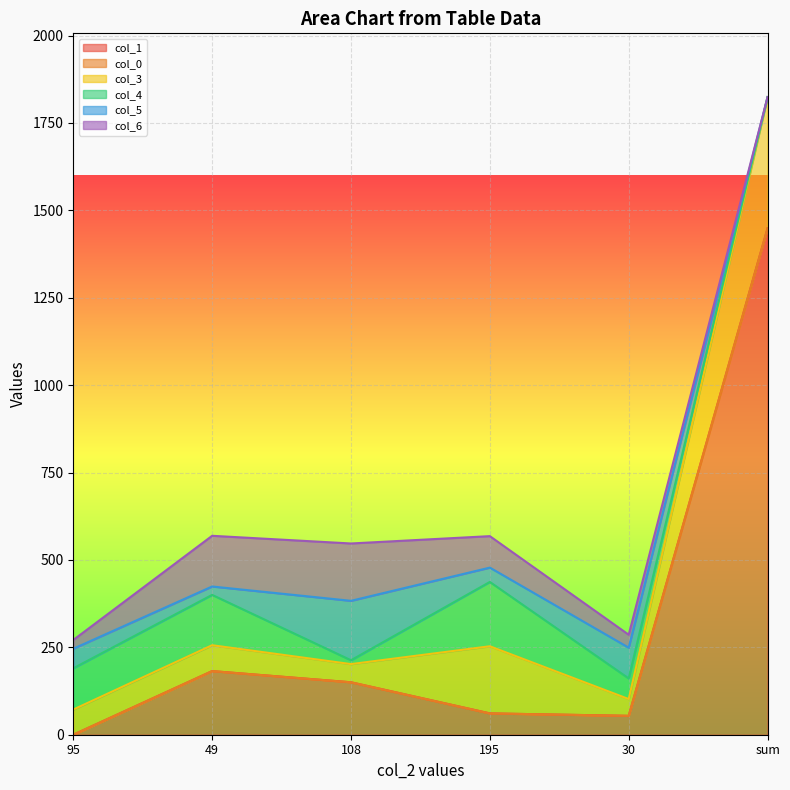

How many lines are shown in the chart?

6